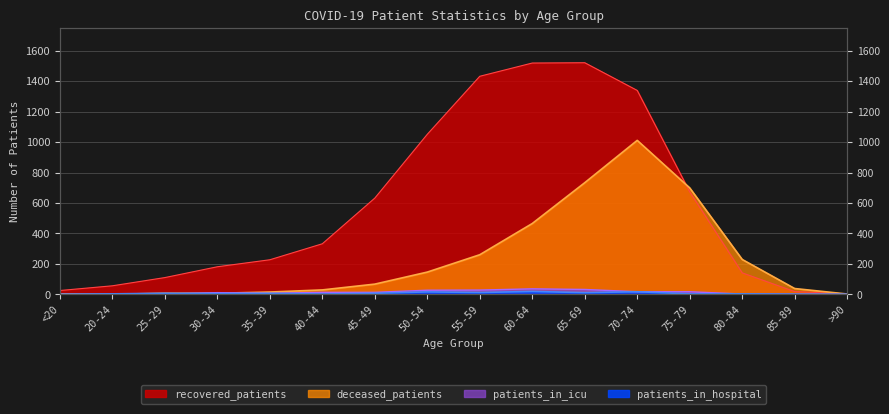

Which category has the highest value in the deceased_patients series?

70-74